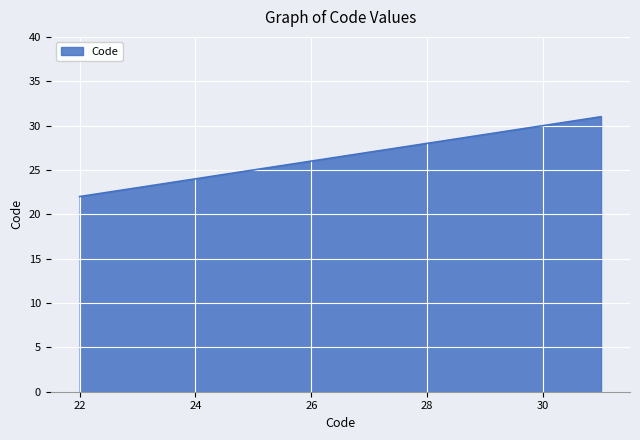

What is the sum of all values?

76